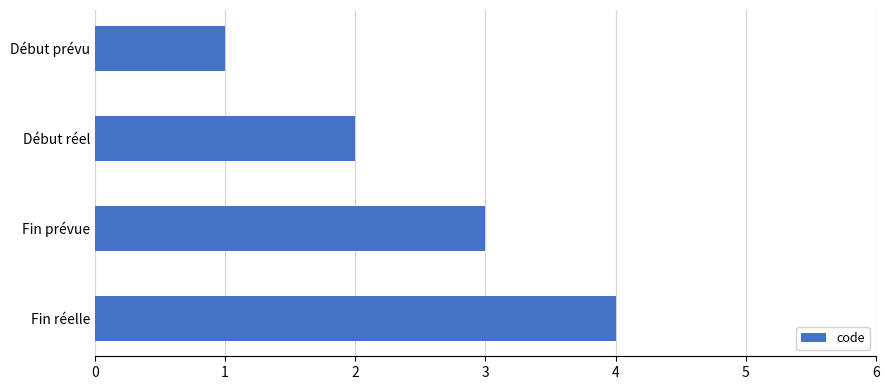

What position from the top is Début prévu?

1